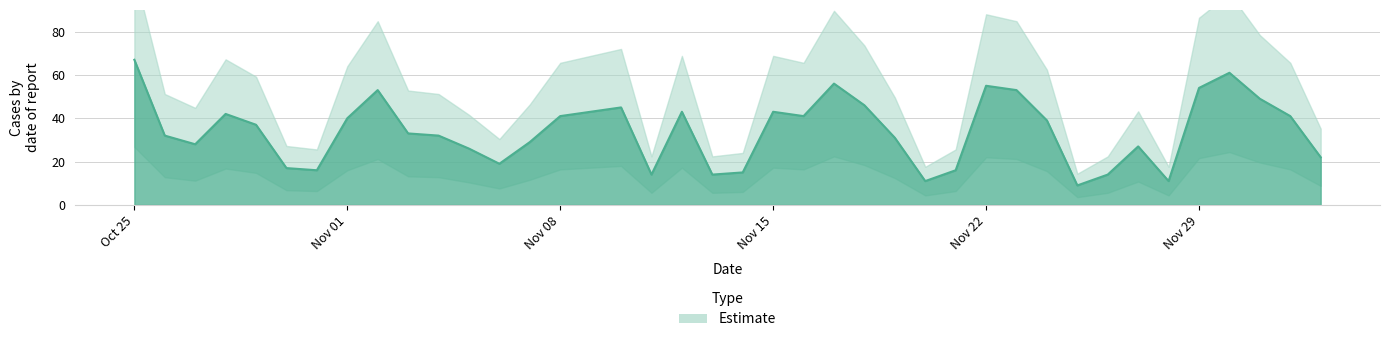

What is the smallest value displayed?

9